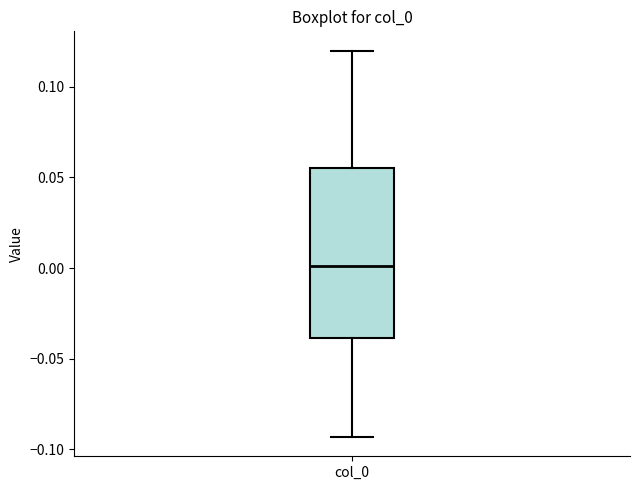

Where does the median line of the box for col_0 sit on the y-axis? The values are not printed on the chart, so give them approximately, as read against the axis.

0.000